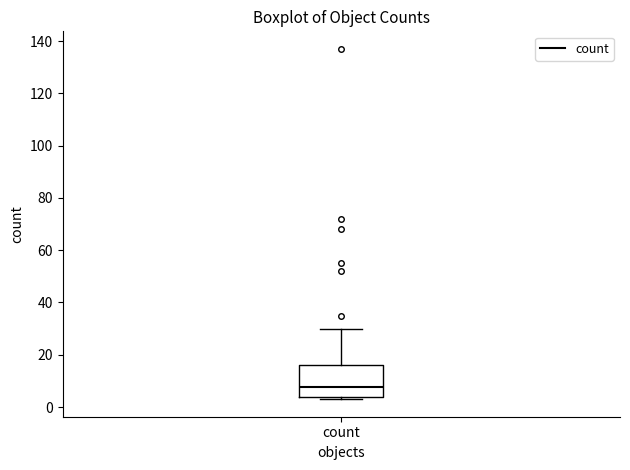

Read this box plot against the y-axis: the position of the median line, the range covered by the box, and the ends of both whiskers. The values are not printed on the chart, so give them approximately, as read against the axis.

median 8, box 4 to 16, whiskers 4 (just below the box's lower edge) to 30